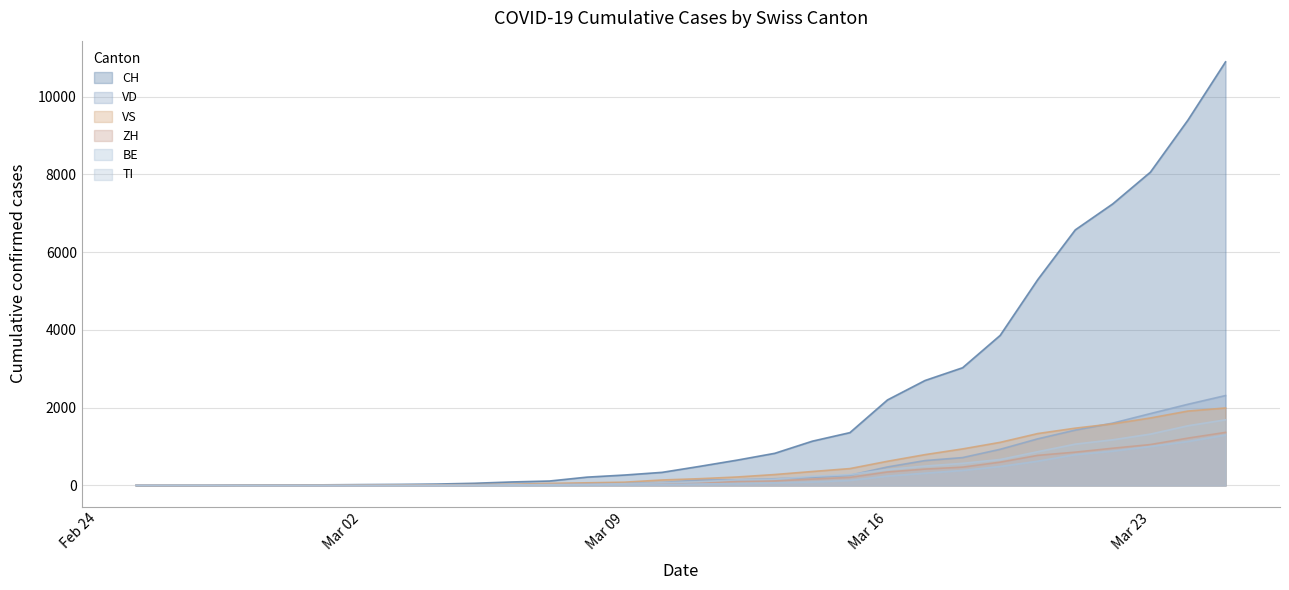

How many lines are shown in the chart?

6